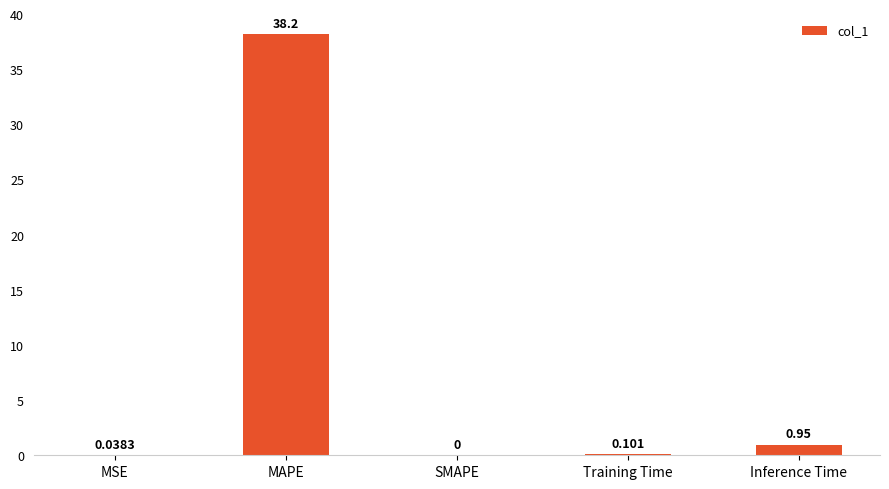

At which category does the chart reach its peak across all series?

MAPE